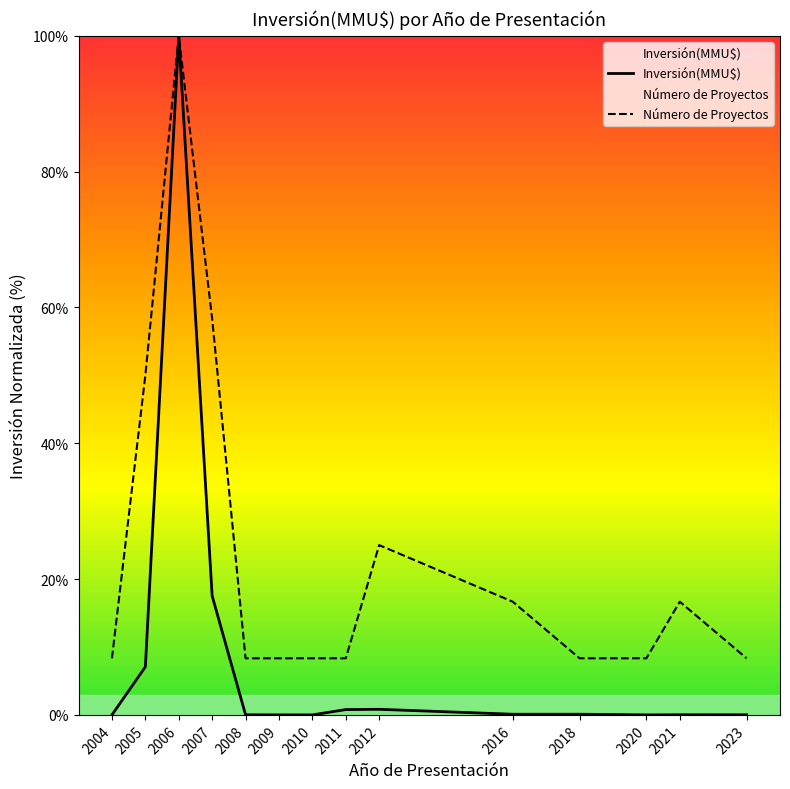

True or false: Número de Proyectos and Inversión(MMU$) cross at least once.

False